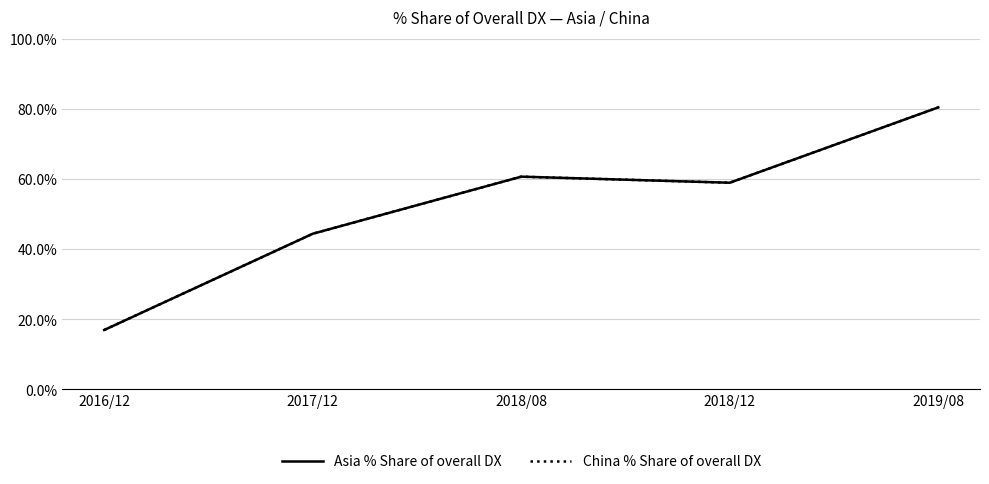

What is the average value of the Asia % Share of overall DX series?

52.3